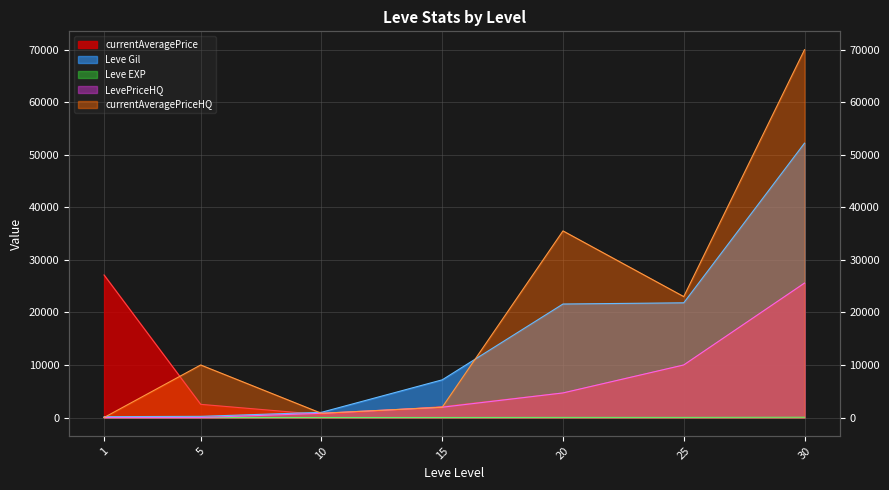

How many times do currentAveragePrice and currentAveragePriceHQ cross each other?

3